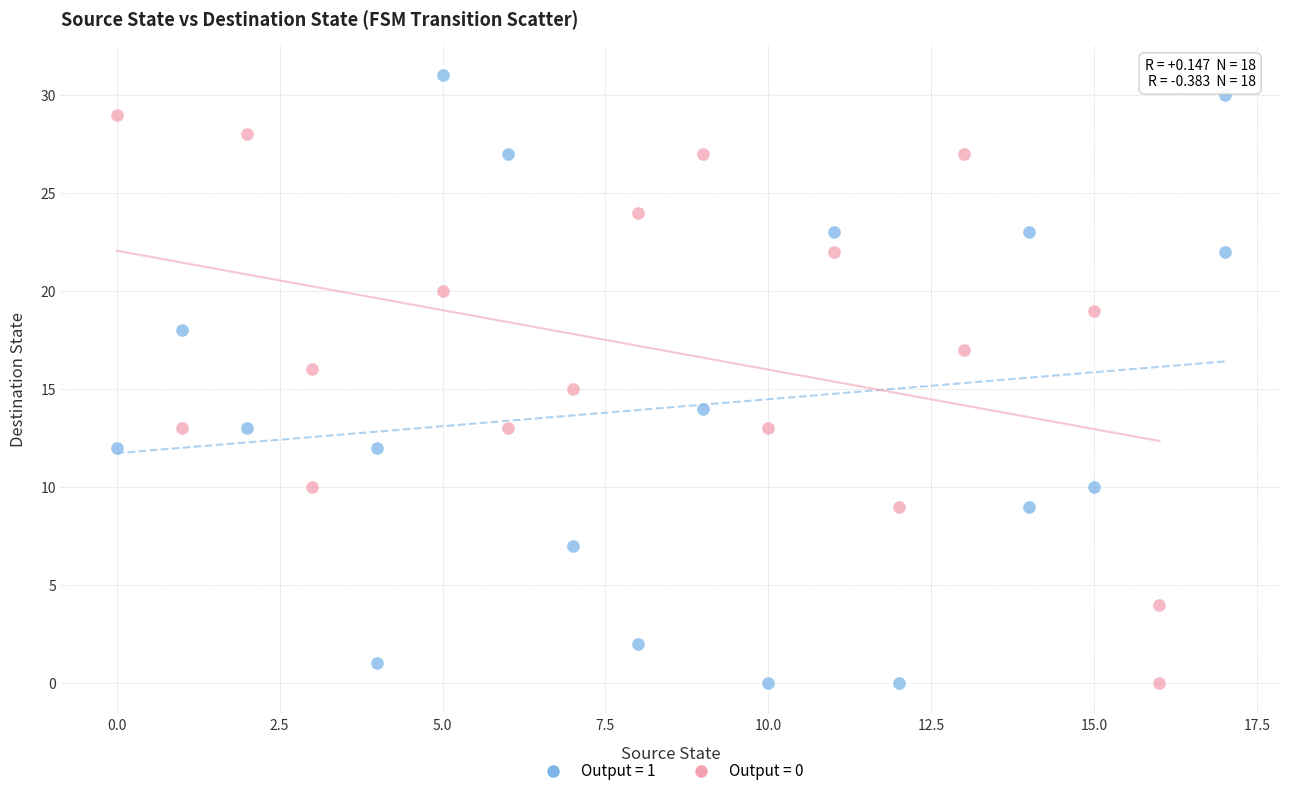

Which series reaches the maximum Y coordinate?

Output = 1